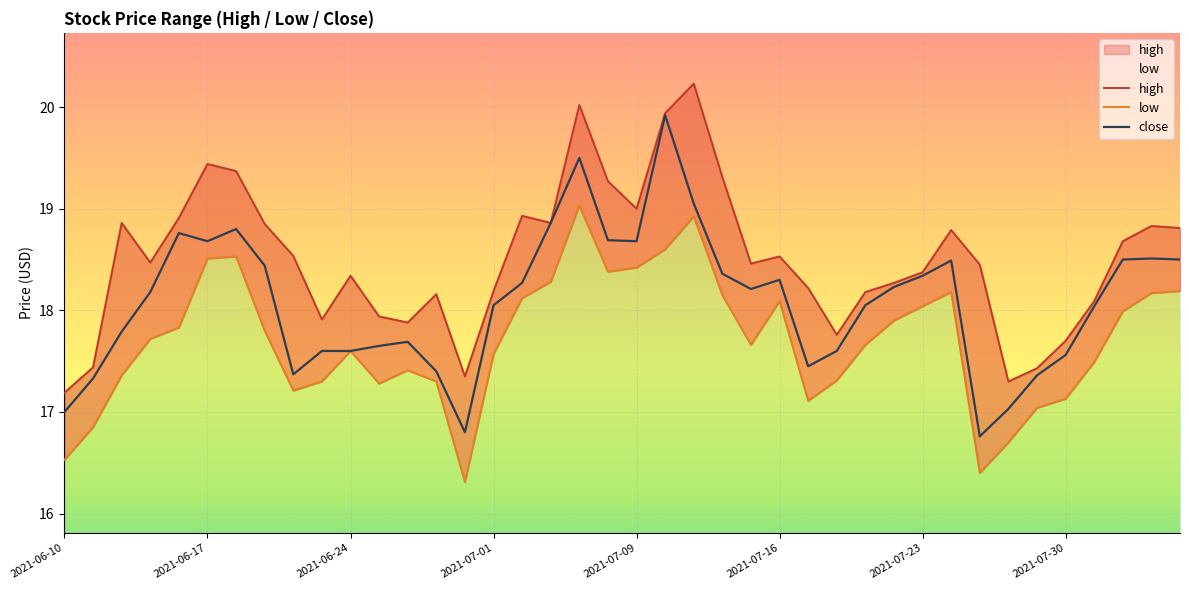

Count the number of data series in this chart.

3